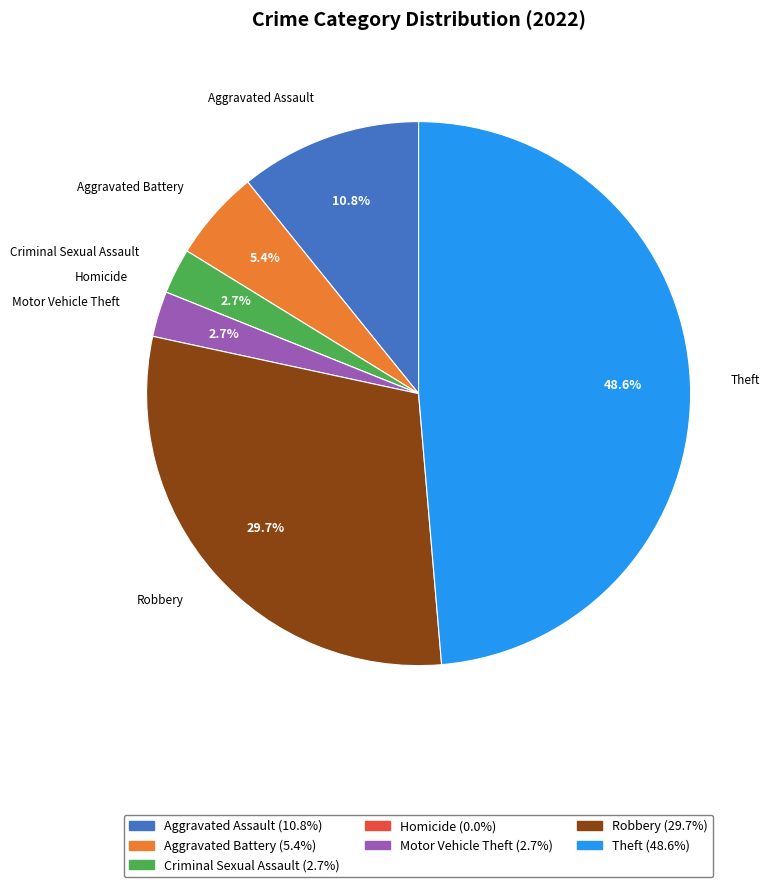

Does any single category account for the majority?

No